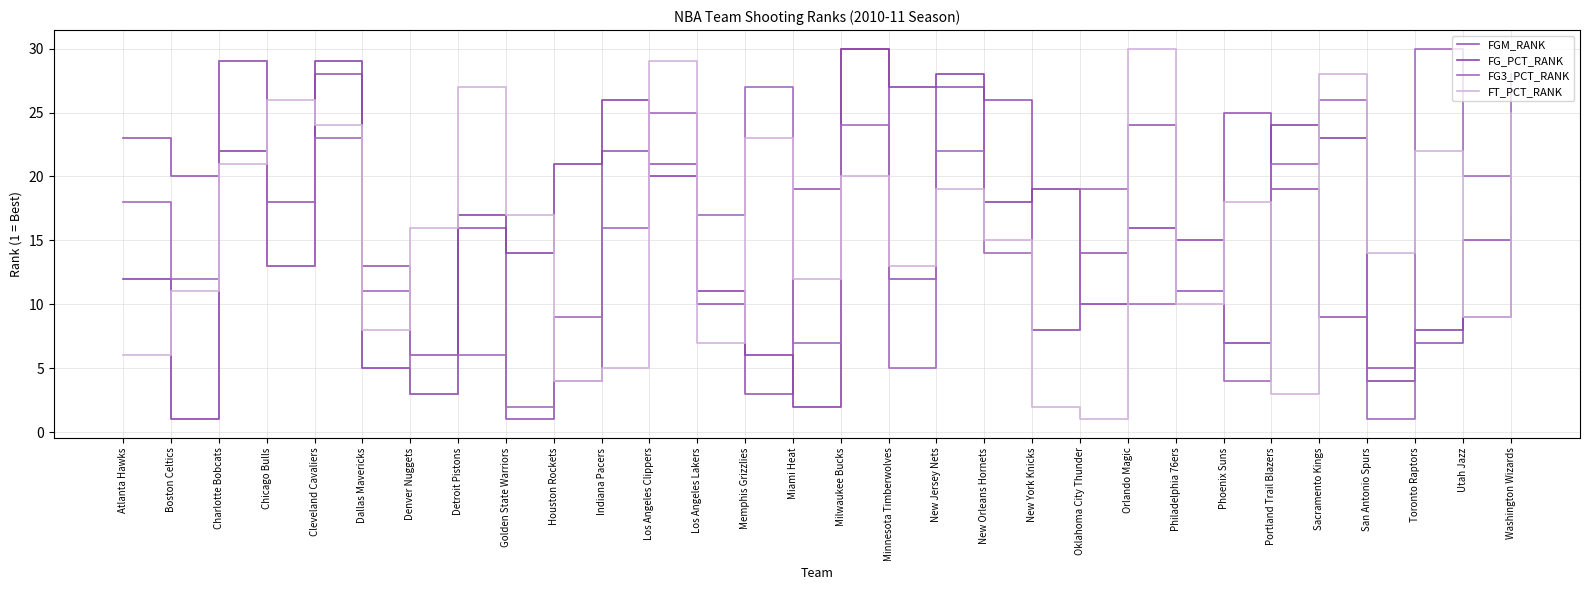

Is it true that FG_PCT_RANK equals 18 at New Orleans Hornets?

True